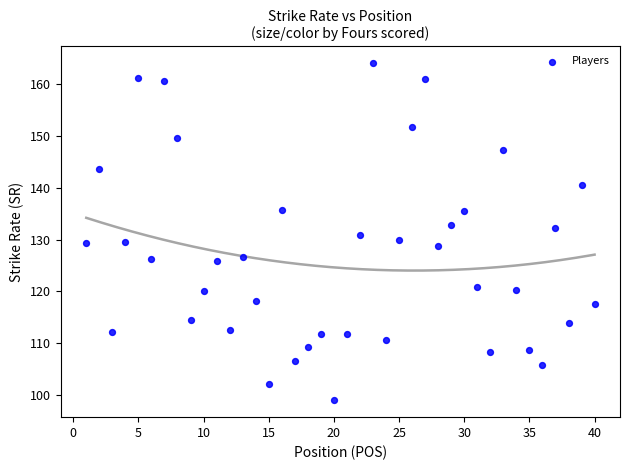

What is the range of Y values (max minus min)?

65.2